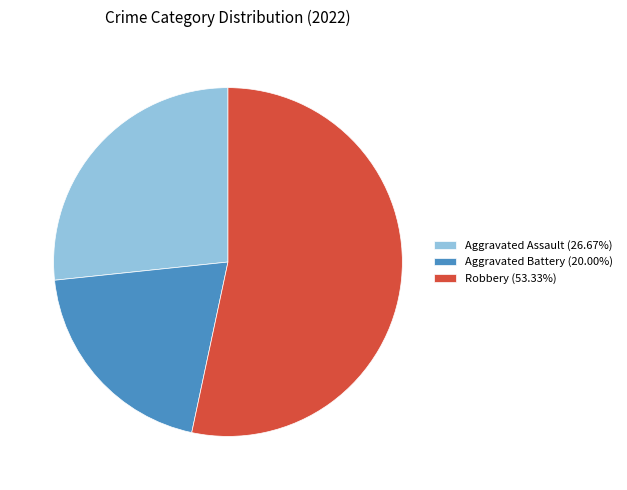

Does Robbery (53.33%) represent more than half of the total?

Yes